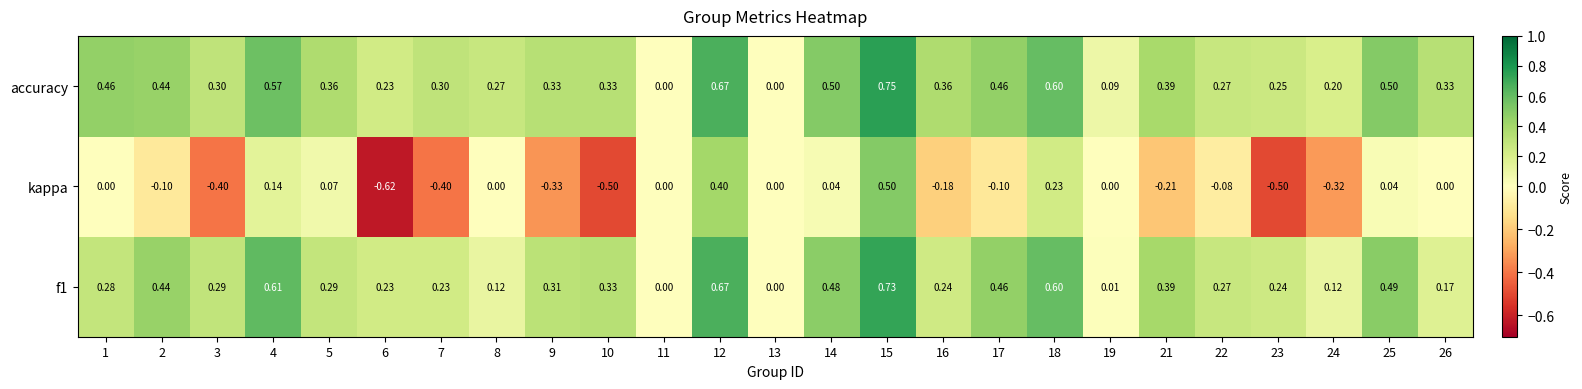

Which category has the lowest value across all series?

6